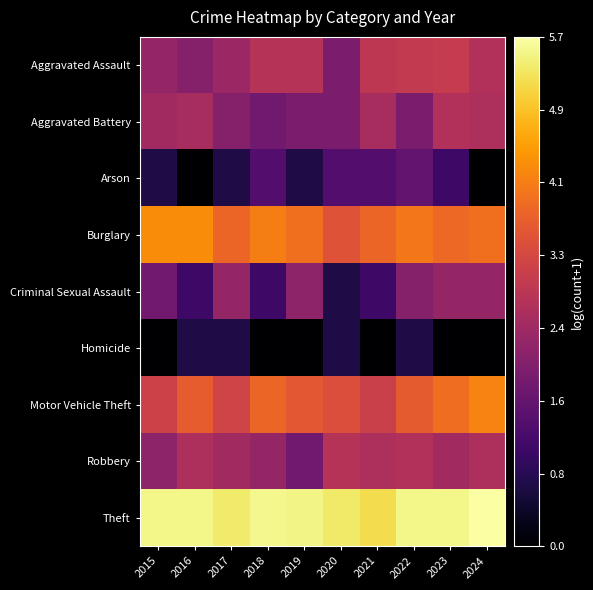

What is the maximum value shown in the chart?

5.7